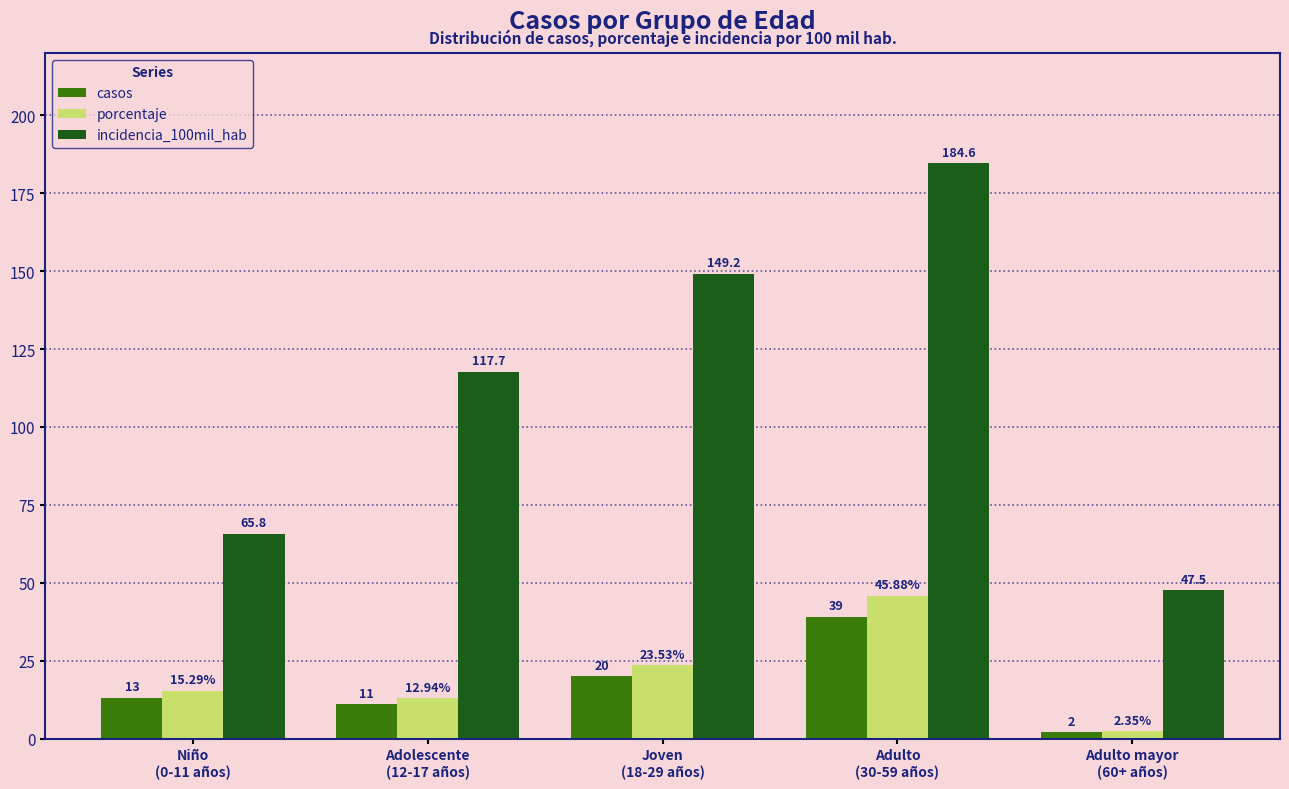

What is the difference between the casos values at Adulto
(30-59 años) and Adolescente
(12-17 años)?

28.0